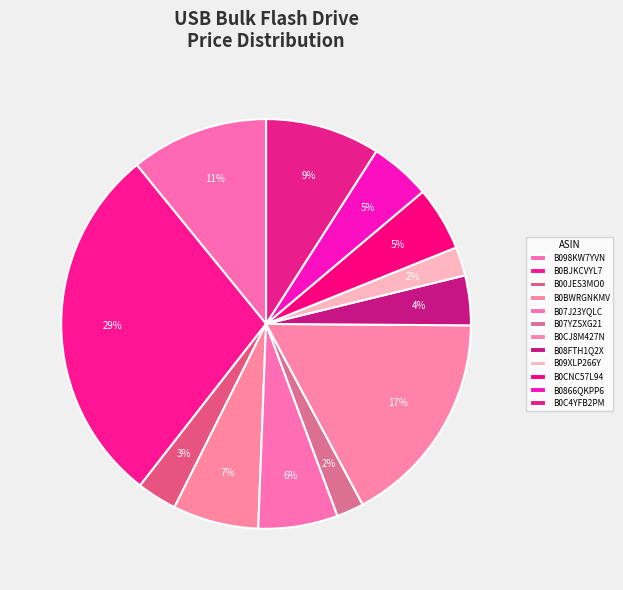

Count the number of slices in the pie.

12